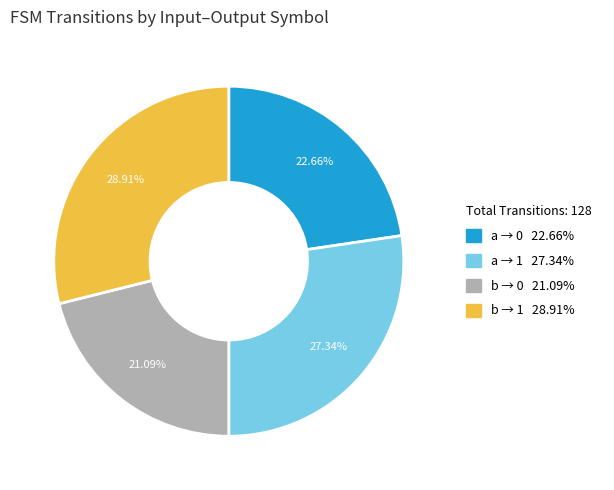

Is there any slice that represents more than half of the pie?

No